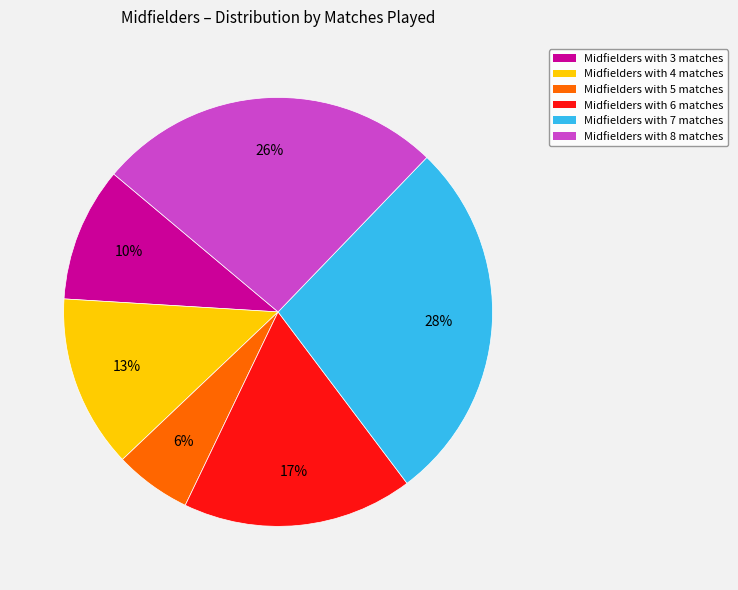

Rank the categories by value from lowest to highest.

Midfielders with 5 matches, Midfielders with 3 matches, Midfielders with 4 matches, Midfielders with 6 matches, Midfielders with 8 matches, Midfielders with 7 matches